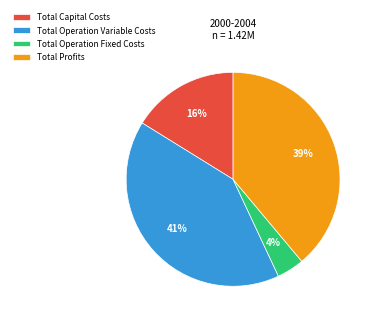

How many segments does this pie chart have?

4